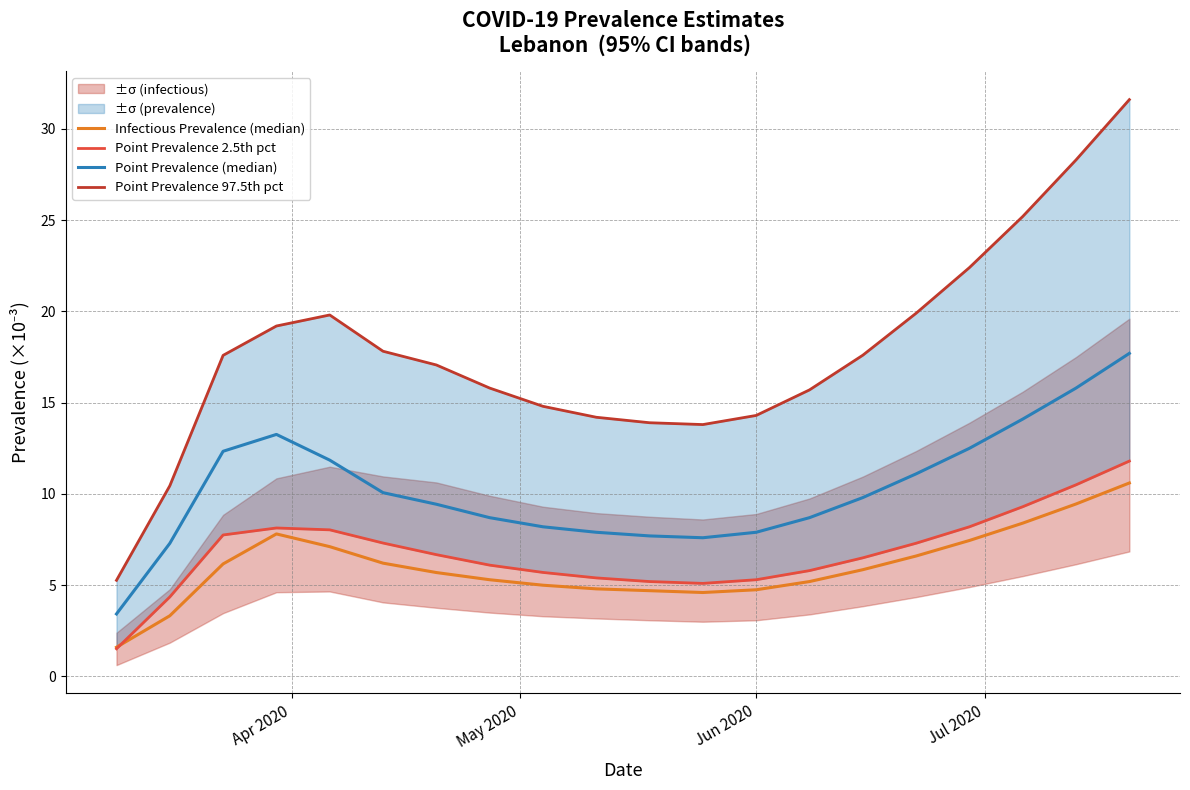

What is the value of the Infectious Prevalence (median) point at the 12th from the left?

4.6